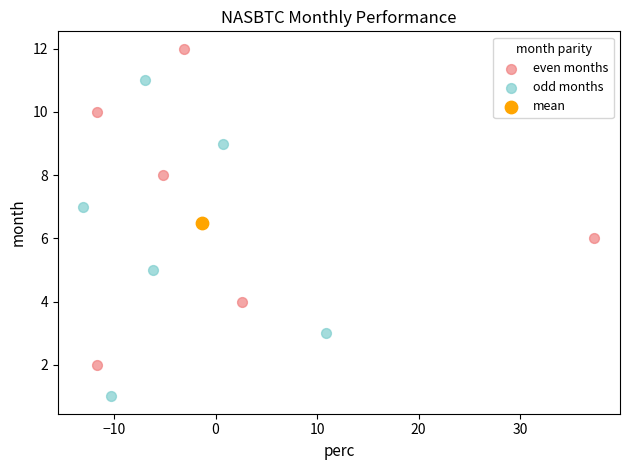

Which series reaches the minimum Y coordinate?

odd months